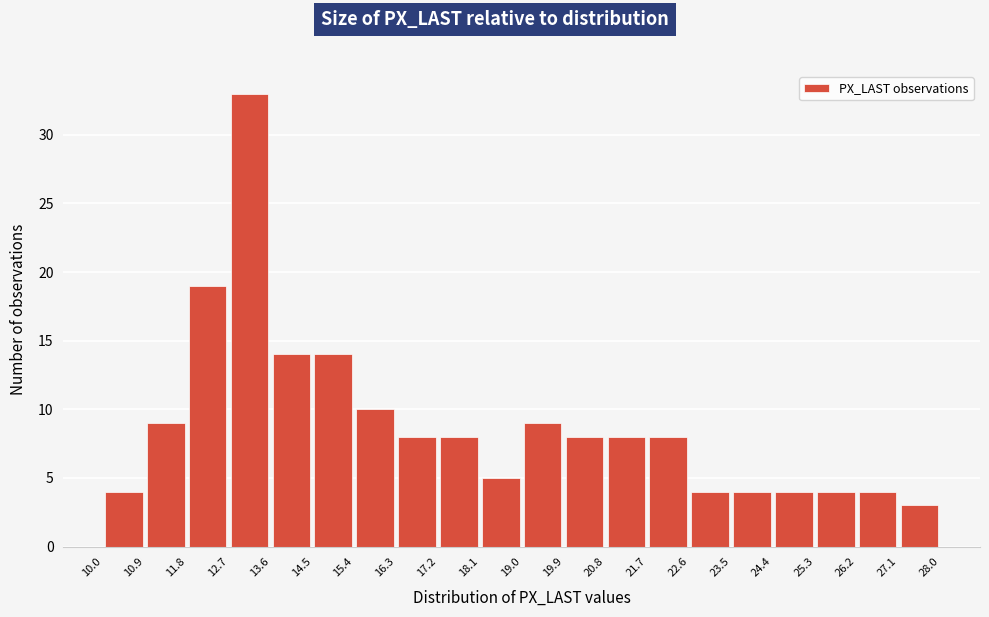

Reading left to right, list every bar in this chart as the range it spans on the x-axis followed by its height. The values are not printed on the chart, so give them approximately, as read against the axis.

10.0 to 10.9: 4
10.9 to 11.8: 9
11.8 to 12.7: 19
12.7 to 13.6: 33
13.6 to 14.5: 14
14.5 to 15.4: 14
15.4 to 16.3: 10
16.3 to 17.2: 8
17.2 to 18.1: 8
18.1 to 19.0: 5
19.0 to 19.9: 9
19.9 to 20.8: 8
20.8 to 21.7: 8
21.7 to 22.6: 8
22.6 to 23.5: 4
23.5 to 24.4: 4
24.4 to 25.3: 4
25.3 to 26.2: 4
26.2 to 27.1: 4
27.1 to 28.0: 3